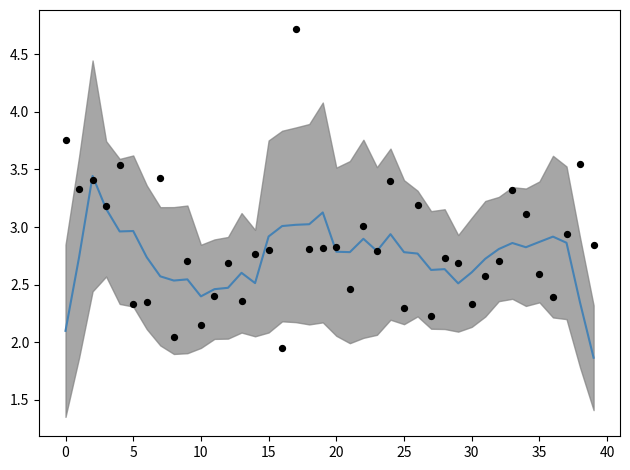

At how many categories does at least one series exceed 3?

16